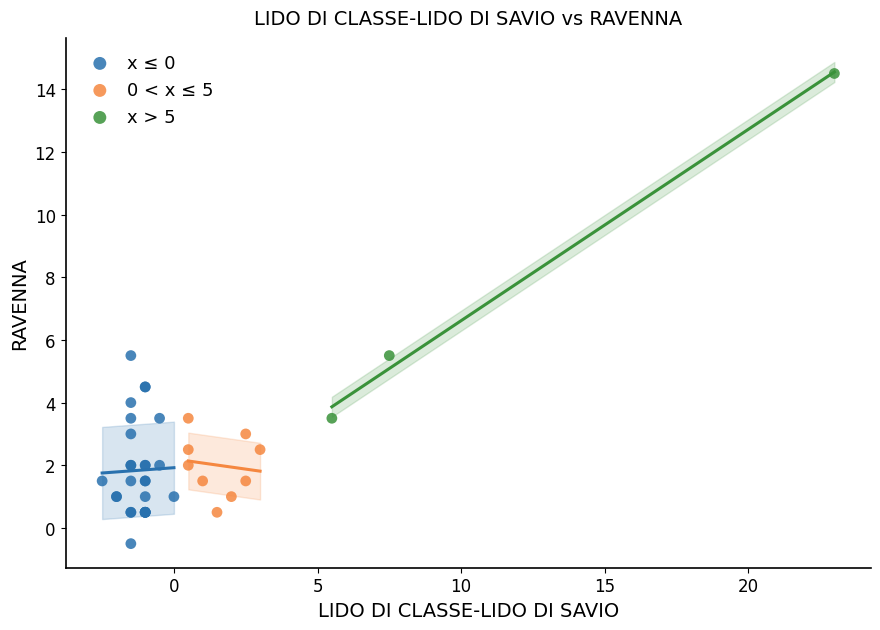

Which series reaches the maximum Y coordinate?

x > 5